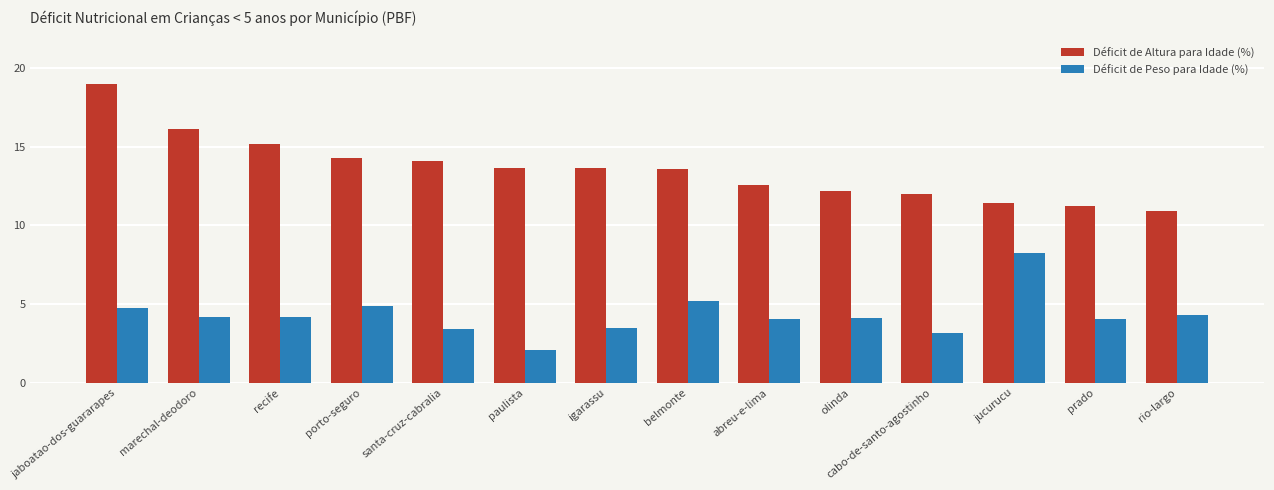

At which label does Déficit de Altura para Idade (%) reach its peak?

jaboatao-dos-guararapes